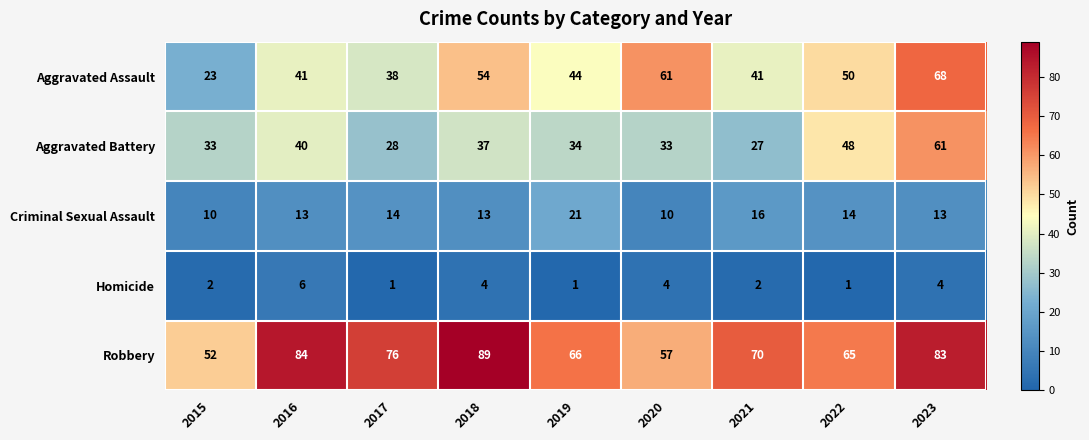

At which label is Robbery closest to 70?

2021